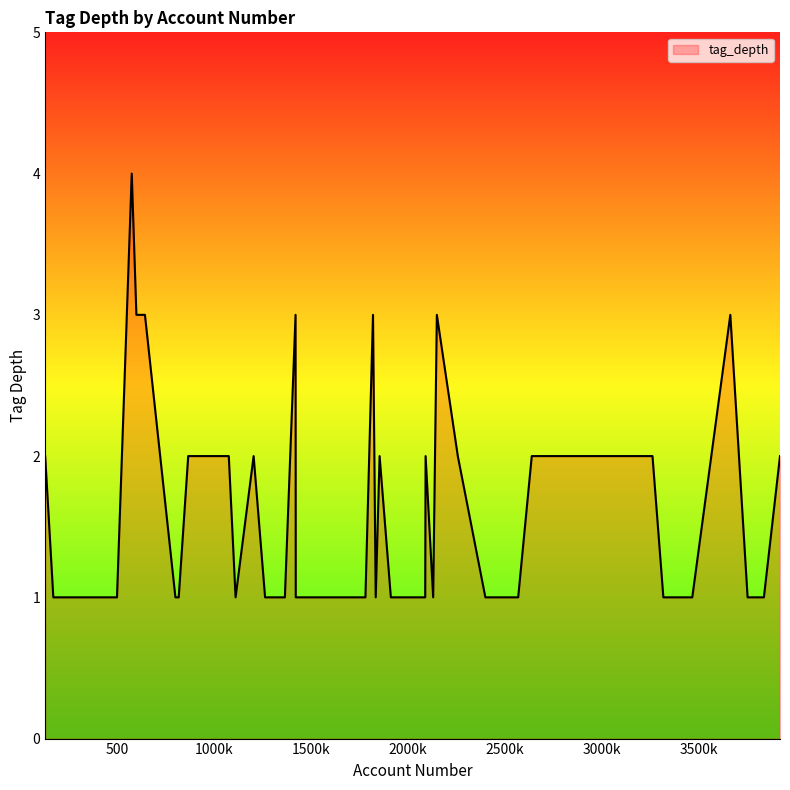

What is the maximum value shown in the chart?

4